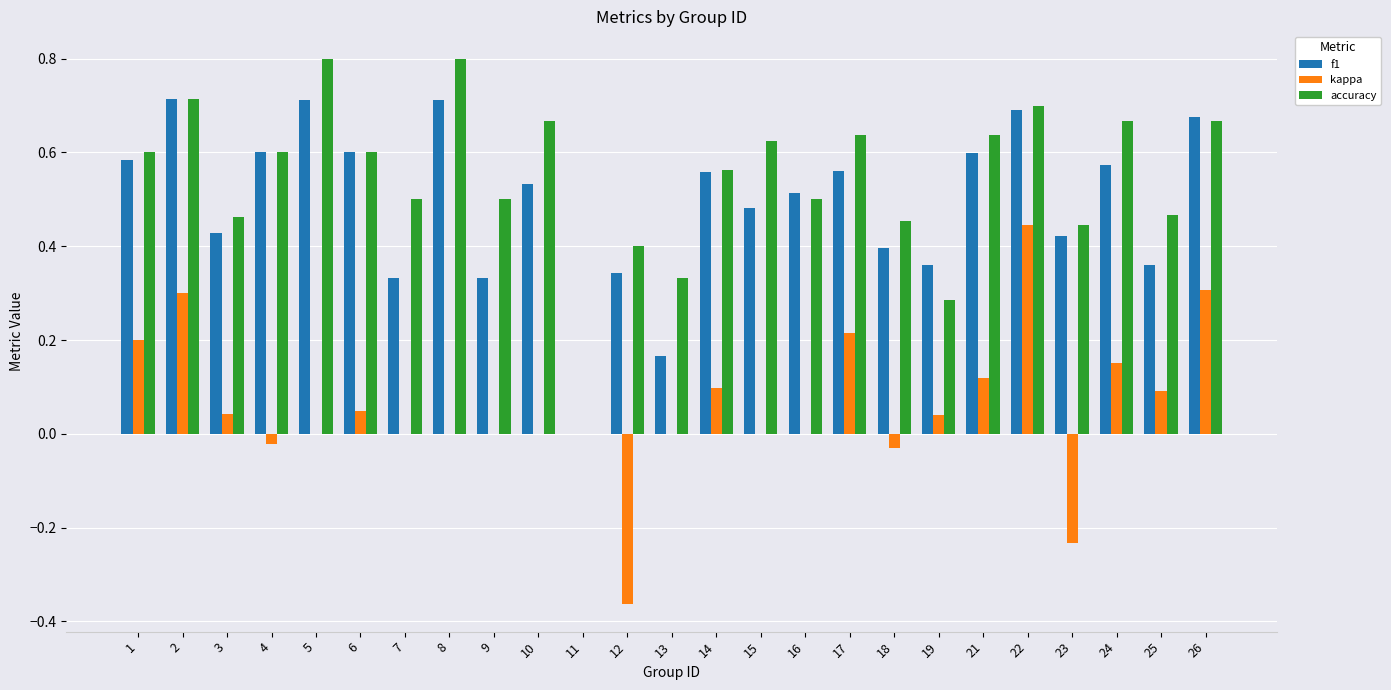

Between 15 and 22, which series saw the biggest shift?

kappa